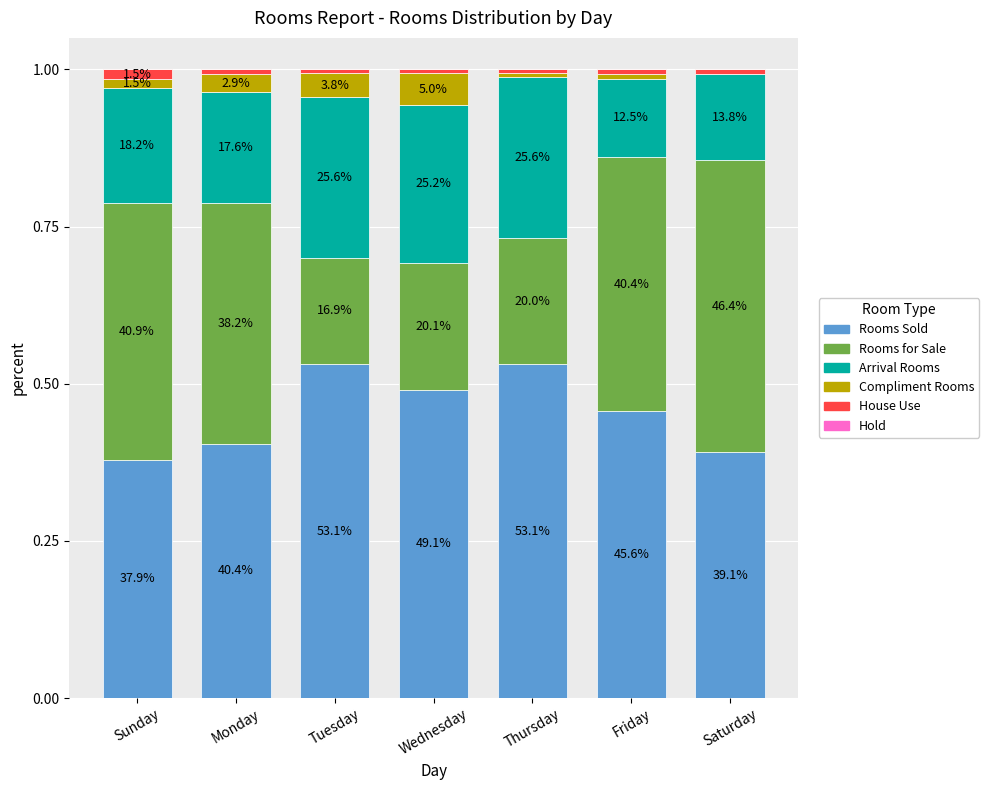

Are the bars horizontal?

No